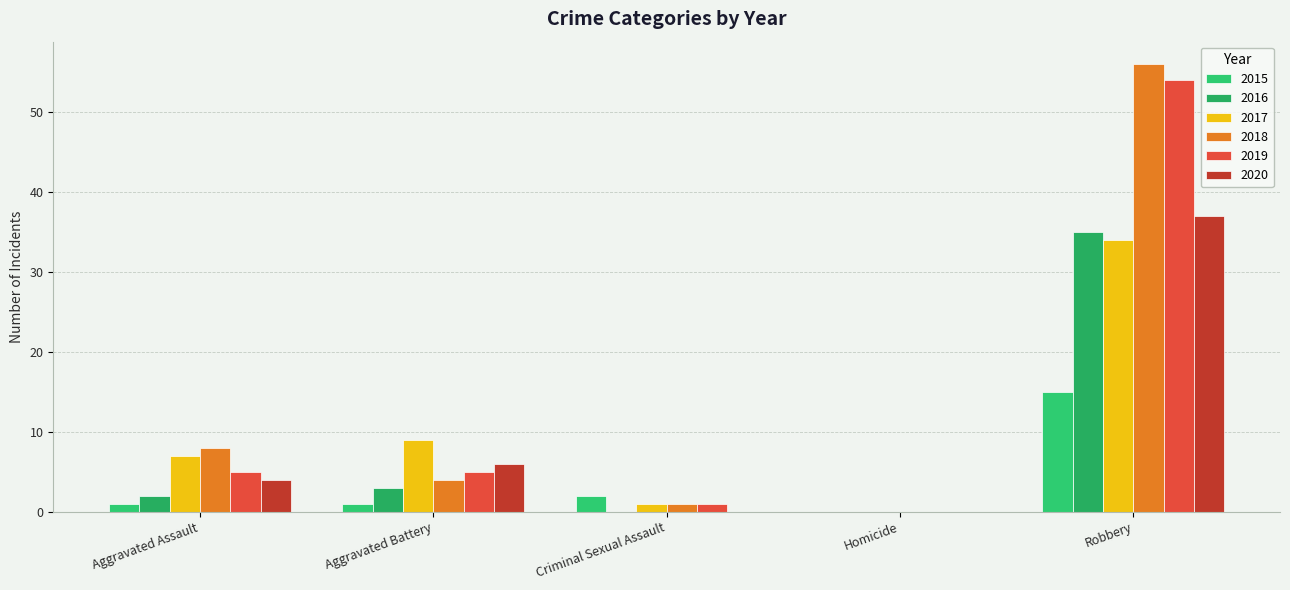

True or false: 2016 has a value of 15 at Criminal Sexual Assault.

False